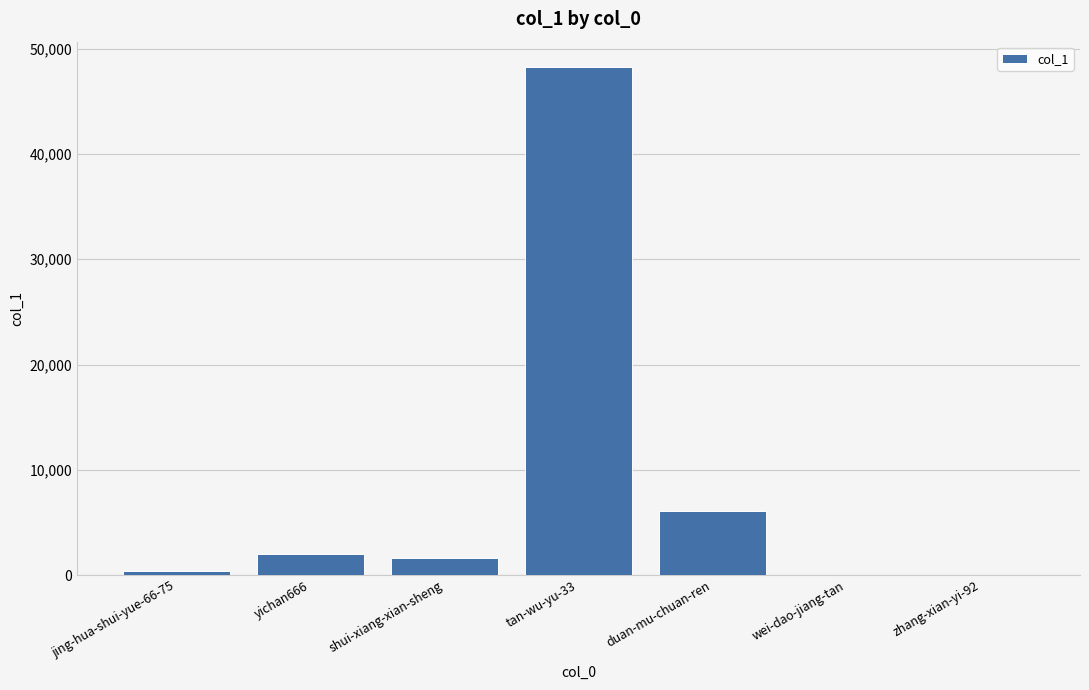

Is it true that the value at yichan666 is 2016?

True